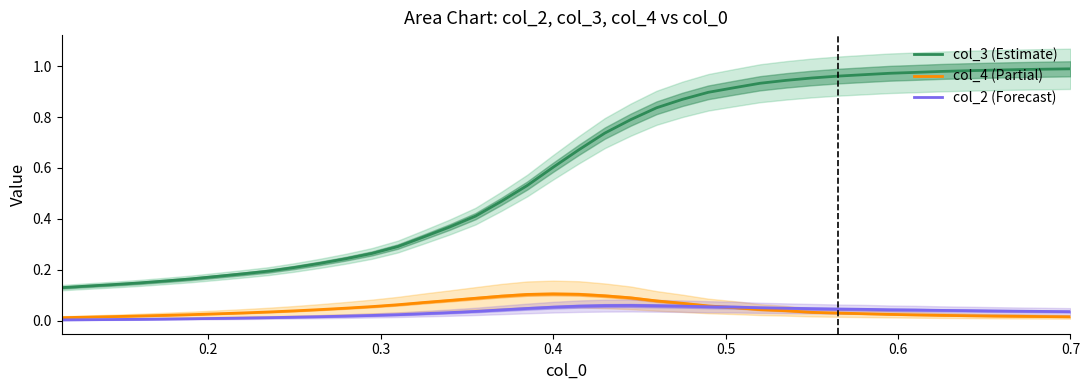

List the series in order of their peak value, highest first.

col_3, col_4, col_2